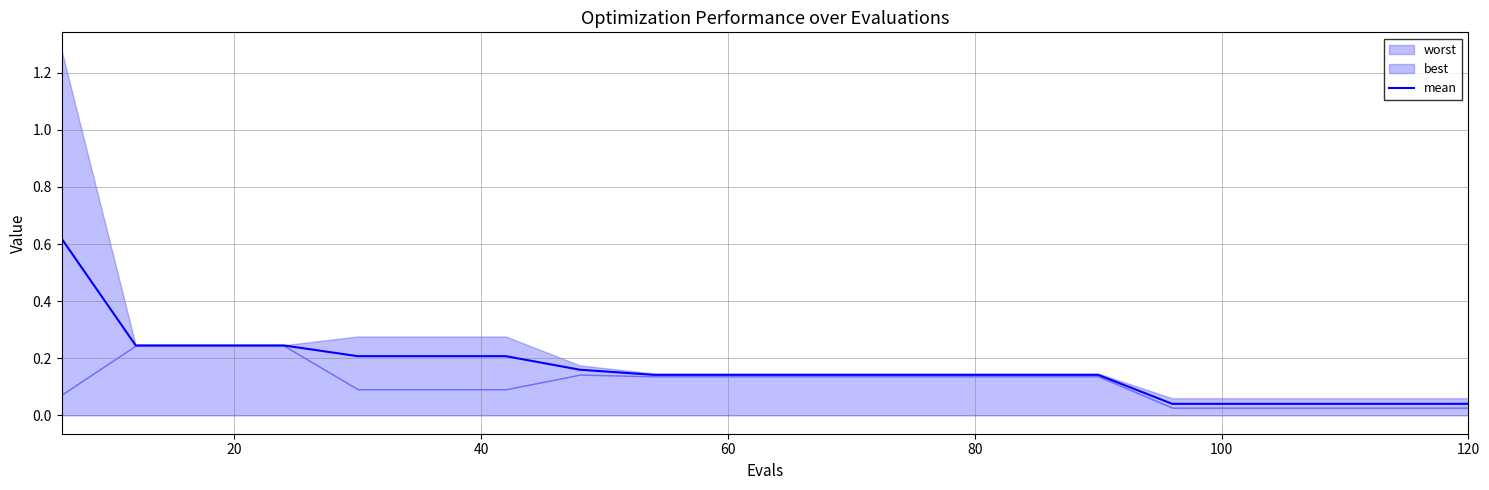

Reading right to left, transcribe all the data shown in this chart.

0.0	0.0	0.0	0.0	0.0	0.1	0.1	0.1	0.1	0.1	0.1	0.1	0.2	0.2	0.2	0.2	0.2	0.2	0.2	0.6